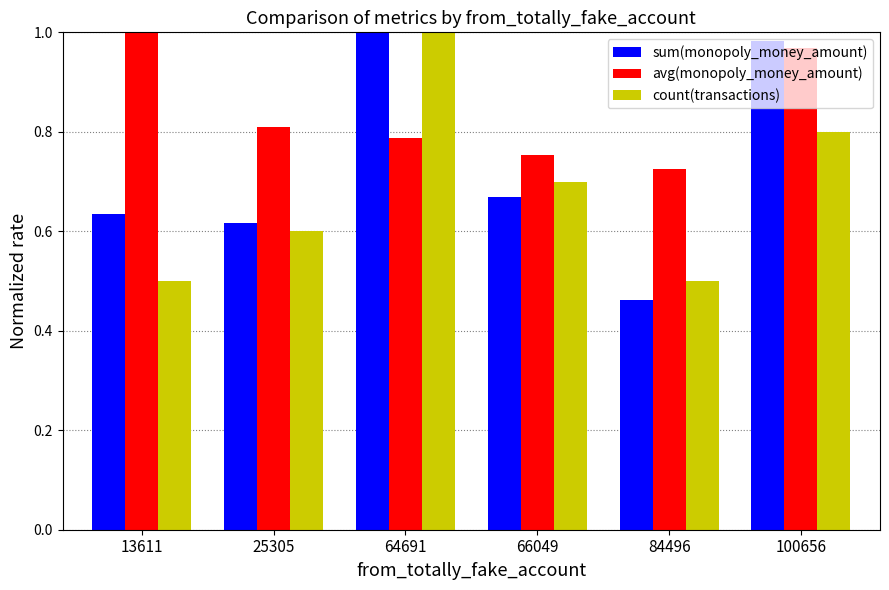

Is the value of count(transactions) at 66049 greater than the value of avg(monopoly_money_amount) at 66049?

No